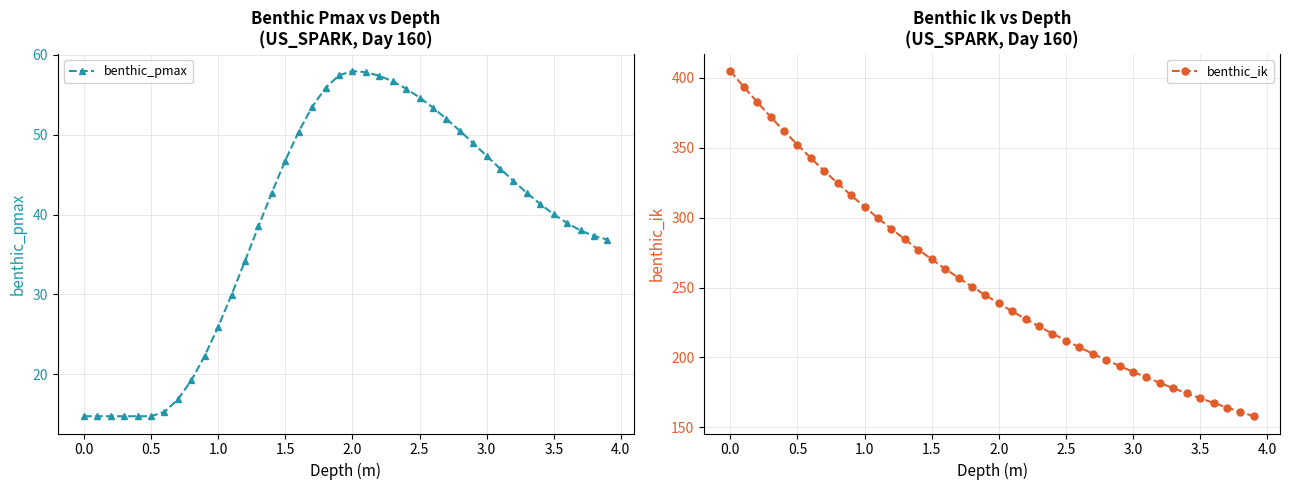

The value of benthic_pmax at 2.0 is 58.0. True or false?

True